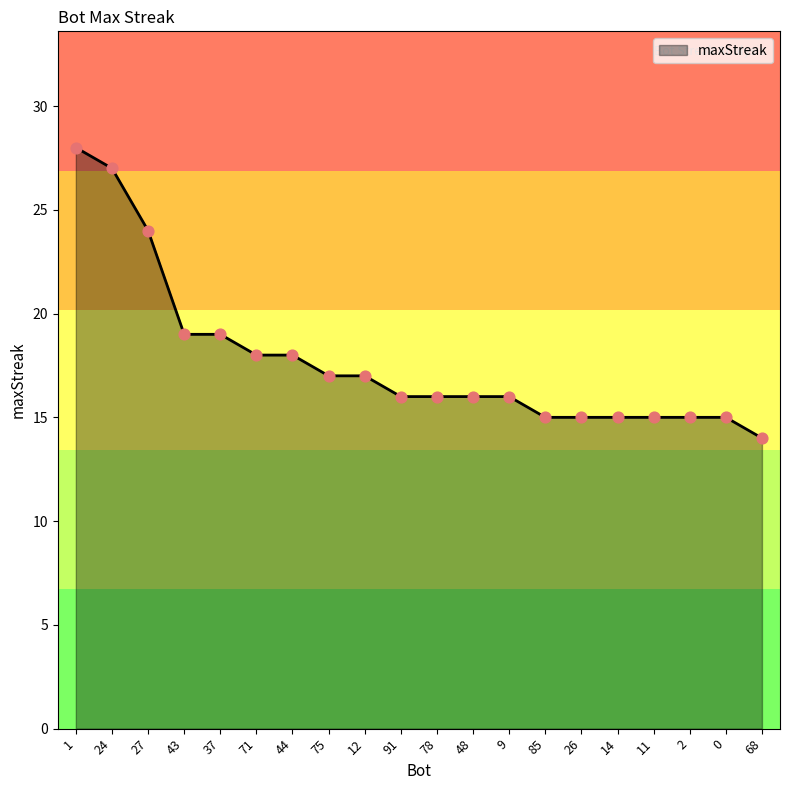

What is the ratio of the value at 26 to the value at 1?

0.5